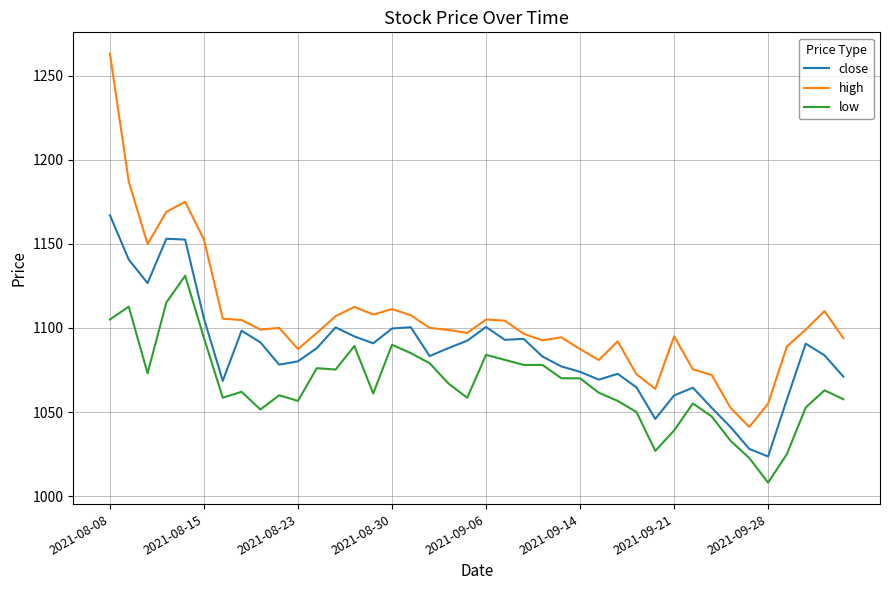

What is the smallest value displayed?

1008.0